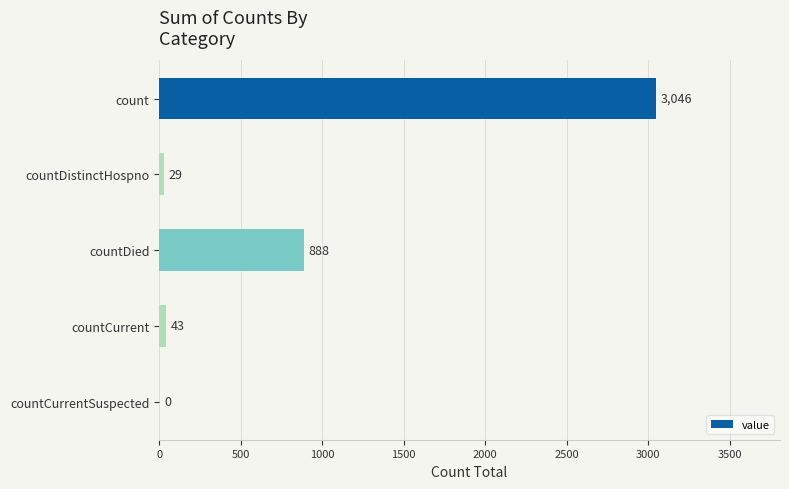

What is the sum of all values?

4006